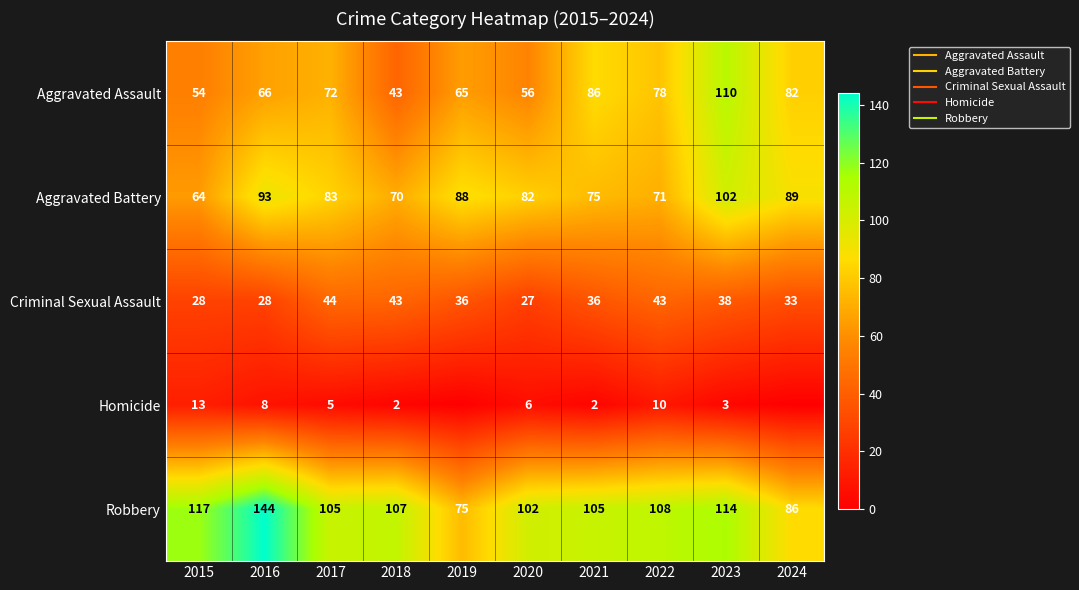

What is the difference between the maximum and minimum values in the Homicide series?

13